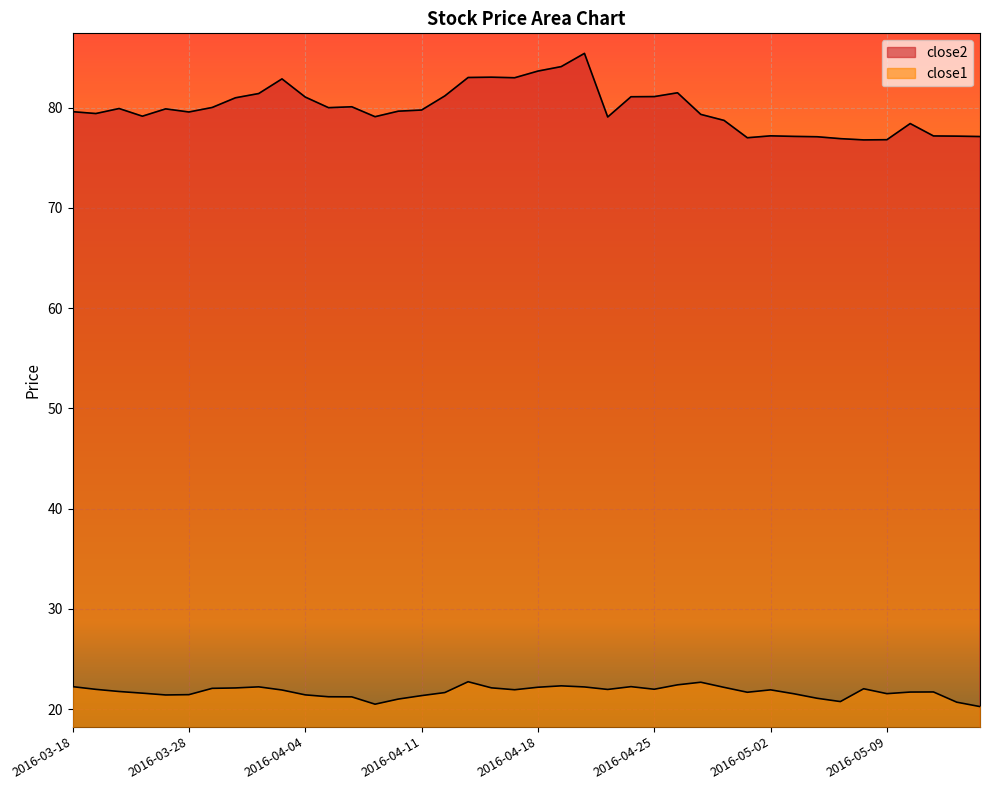

Rank the series by their maximum value, from lowest to highest.

close1, close2